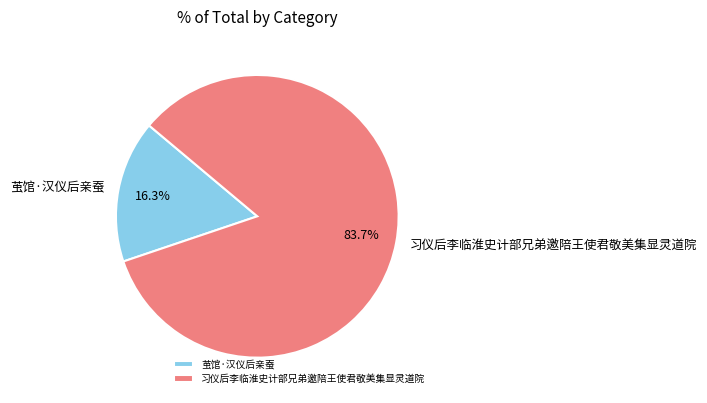

To the nearest percent, what percentage of the pie is 习仪后李临淮史计部兄弟邀陪王使君敬美集显灵道院?

84%